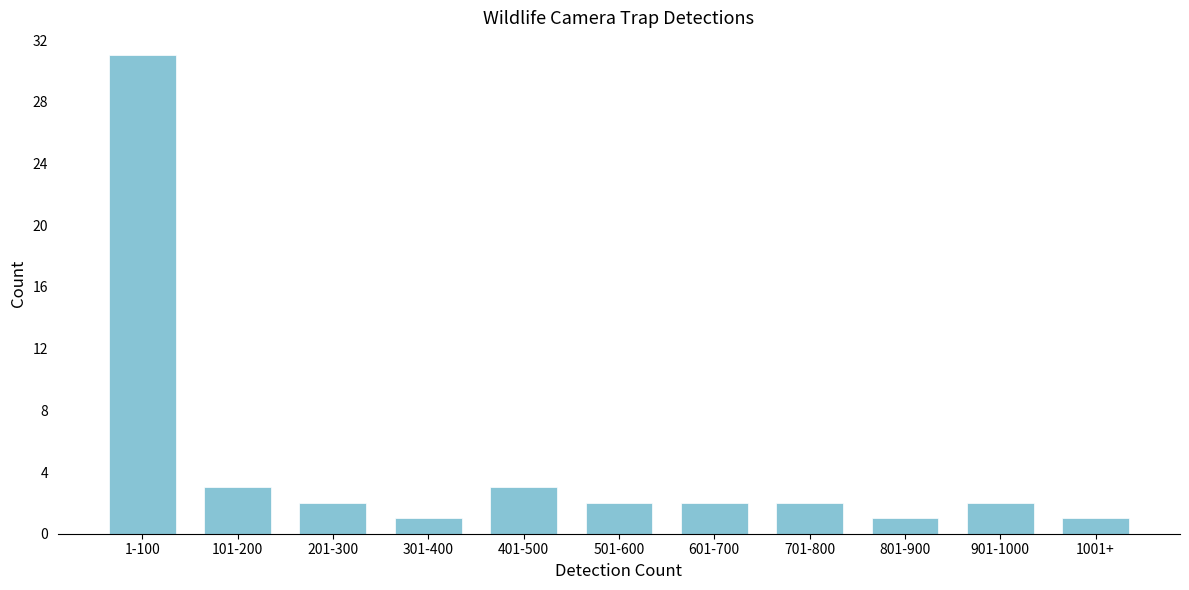

Reading left to right, extract all data points from this chart.

31	3	2	1	3	2	2	2	1	2	1